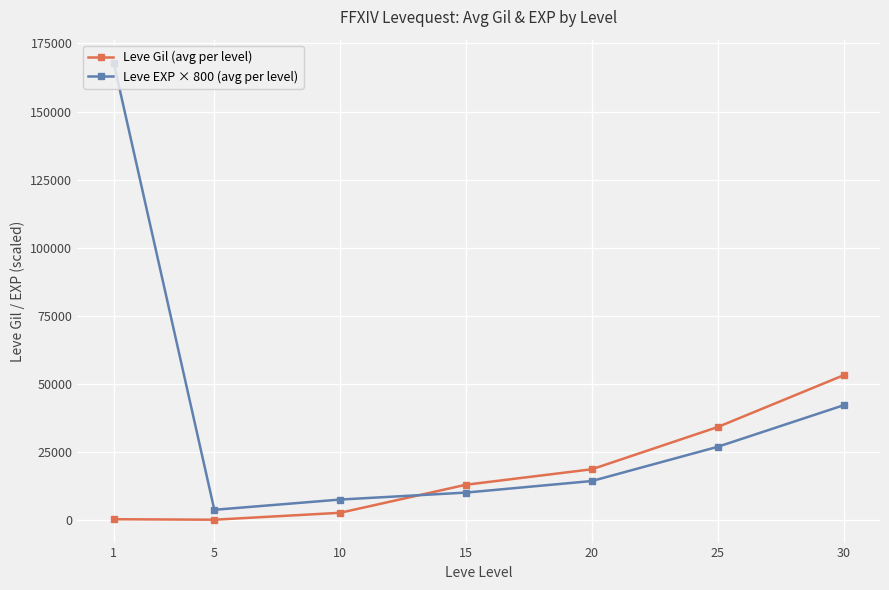

Read the Leve Gil (avg per level) value at 10.

2748.0